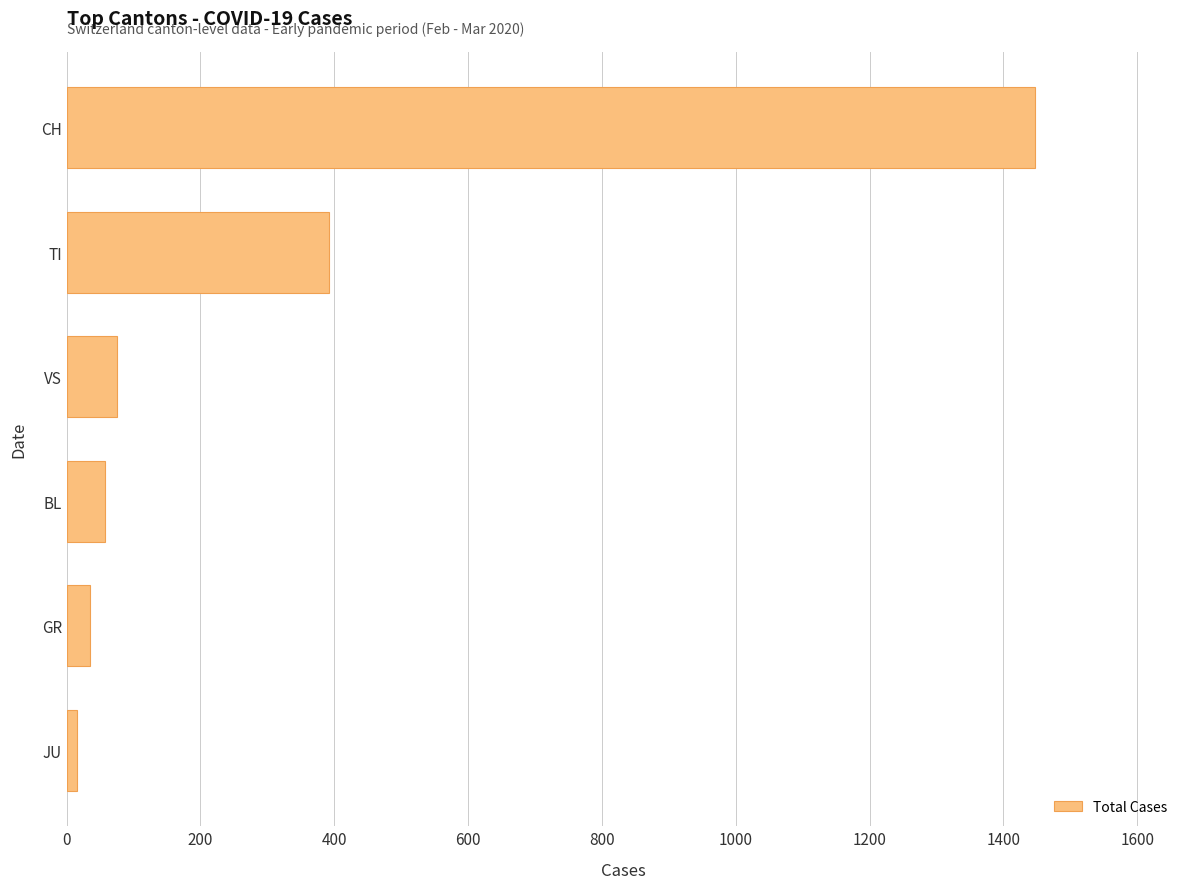

The value at BL is 57. True or false?

True